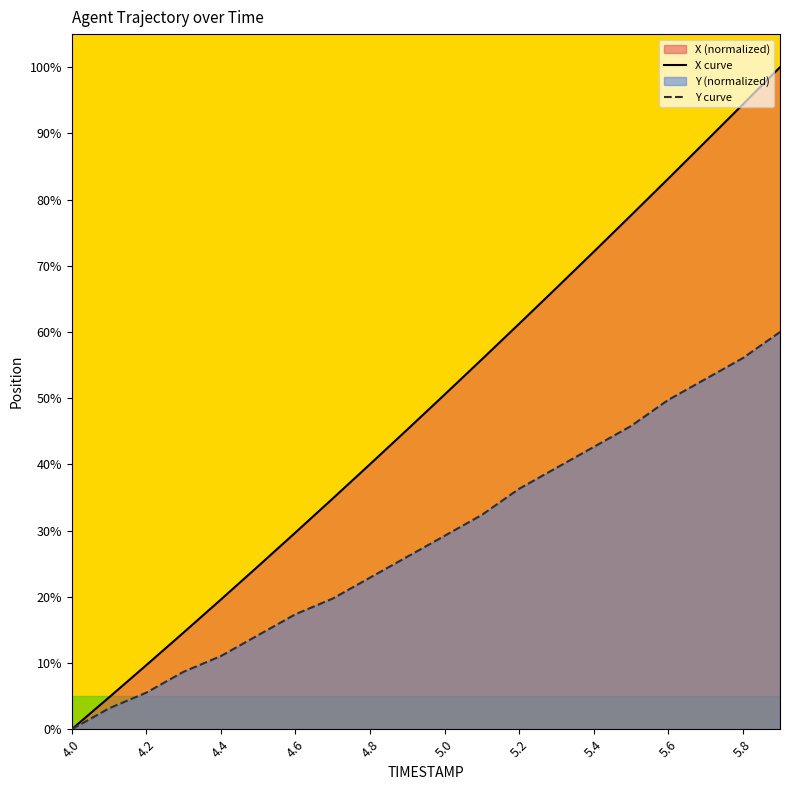

What is the value of the Y curve point at the 18th from the left?

52.9